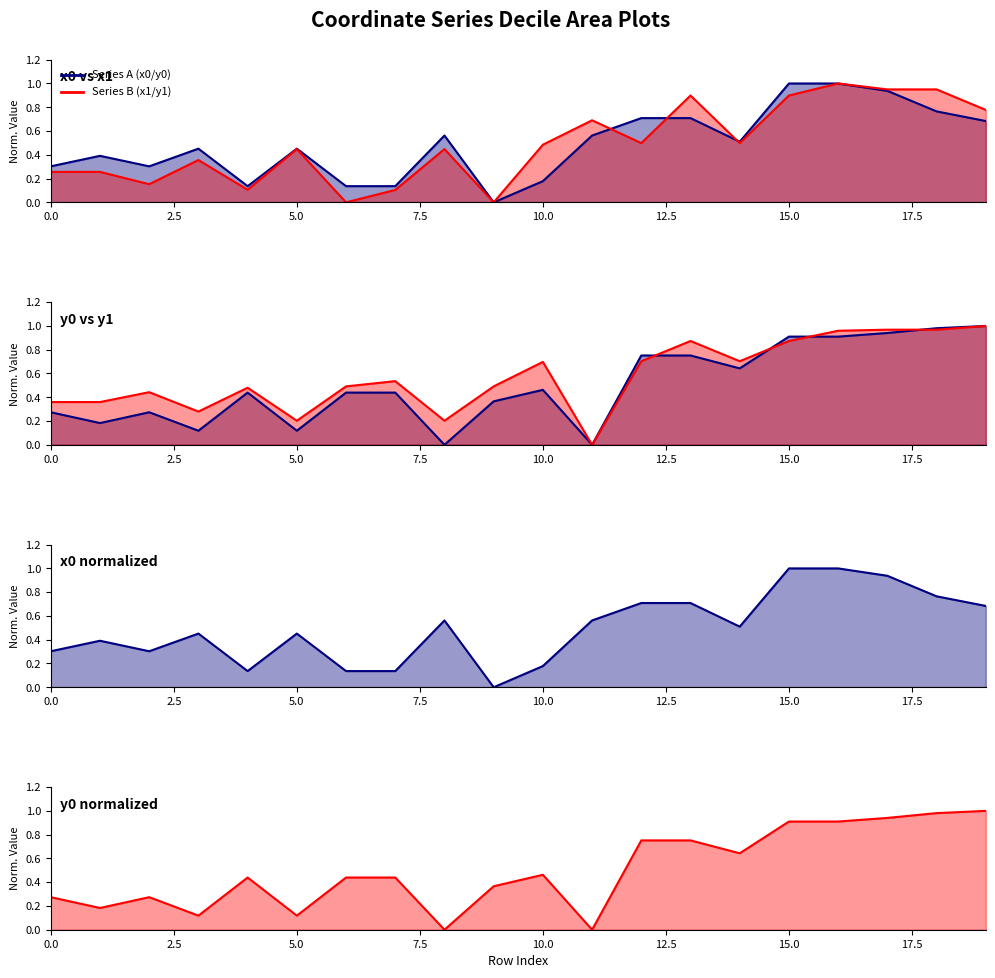

What is the sum of the x1 line values at 19 and 0.0?

1.0